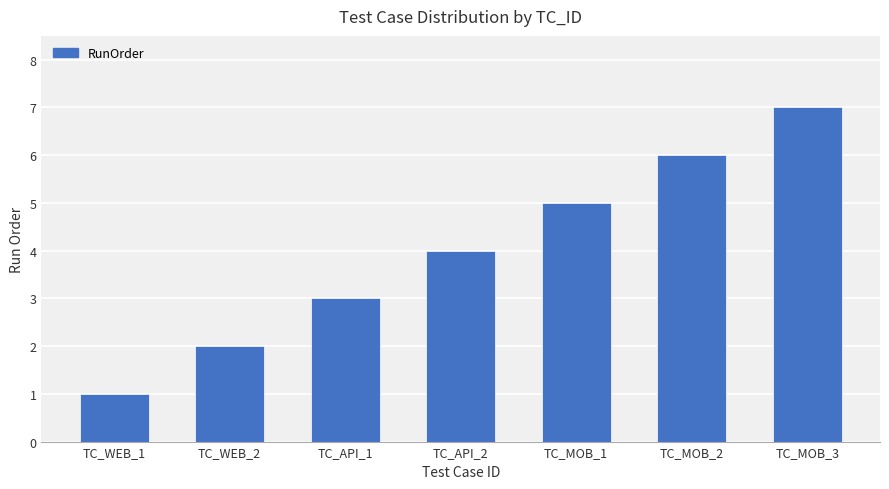

What is the sum of the values at TC_MOB_3 and TC_API_2?

11